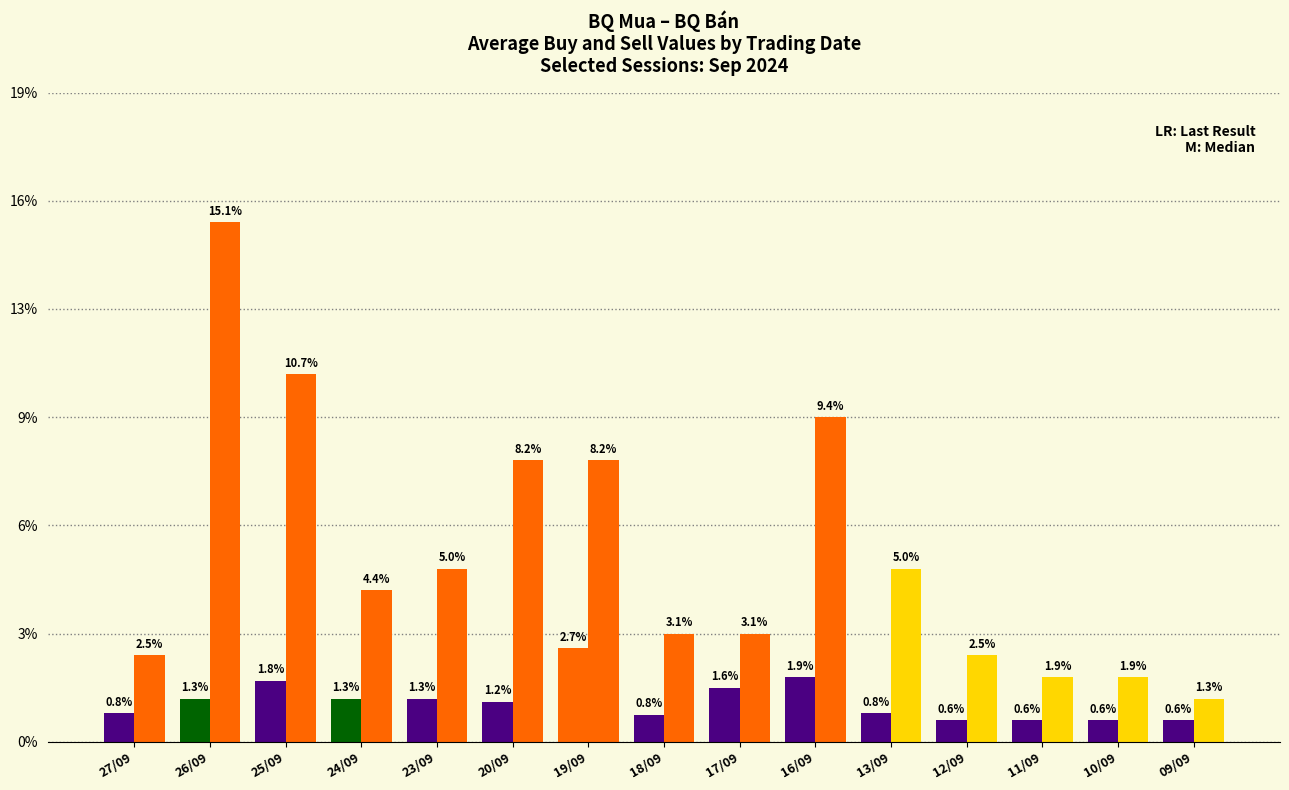

True or false: BQ bán has a value of 422 at 11/09.

False